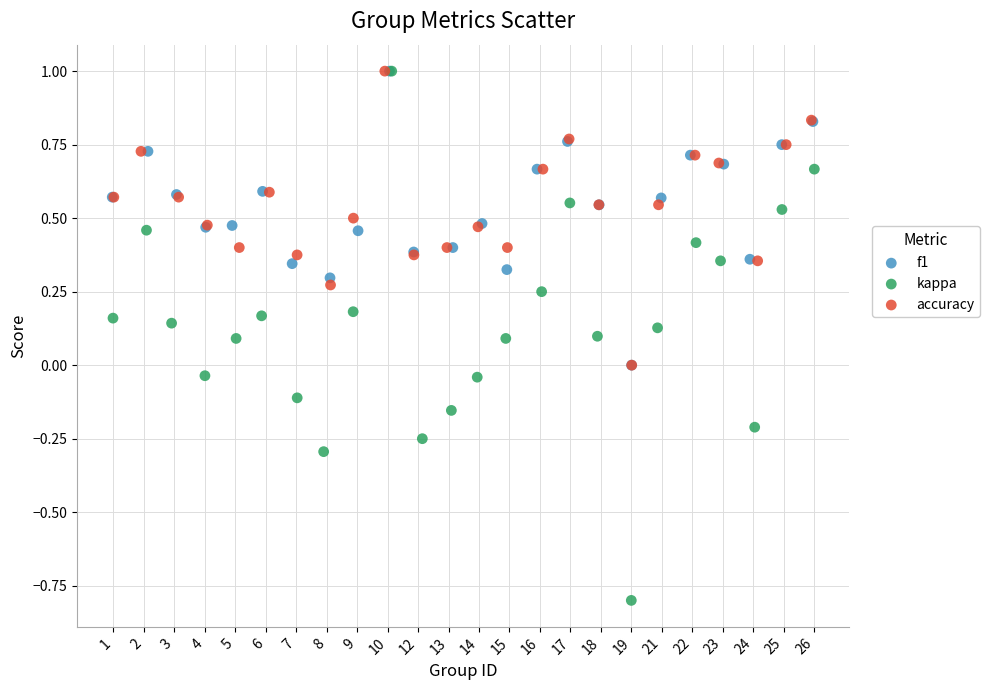

Which series reaches the minimum Y coordinate?

kappa